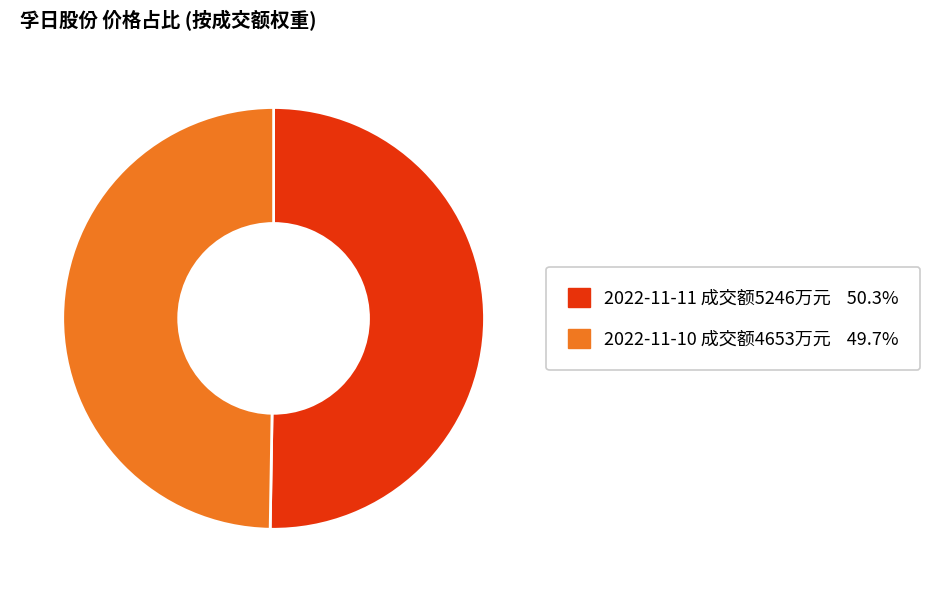

Does any single category account for the majority?

Yes